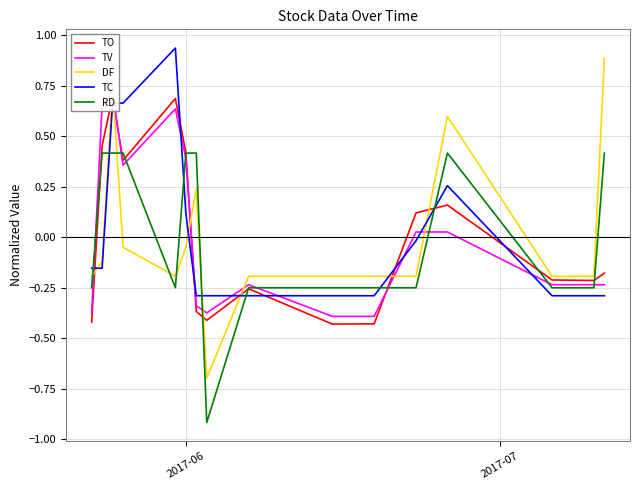

How many lines are shown in the chart?

5